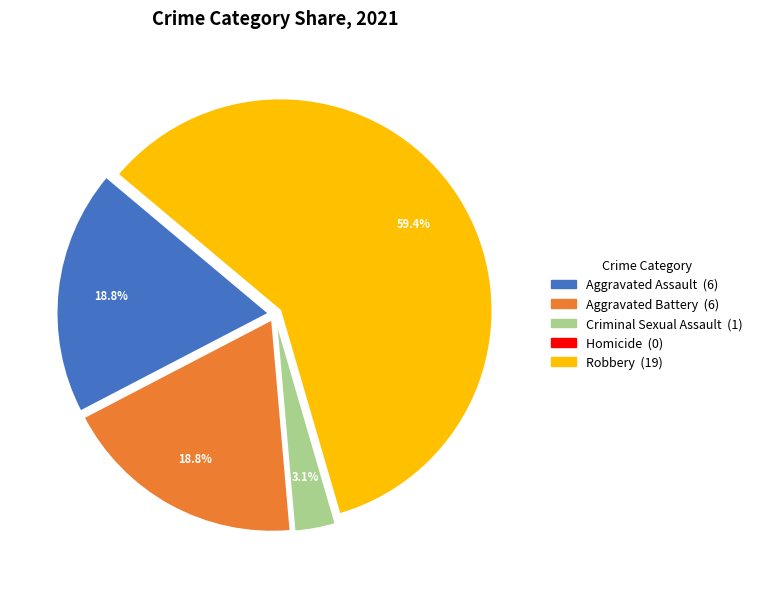

Between Aggravated Battery and Criminal Sexual Assault, which is larger?

Aggravated Battery